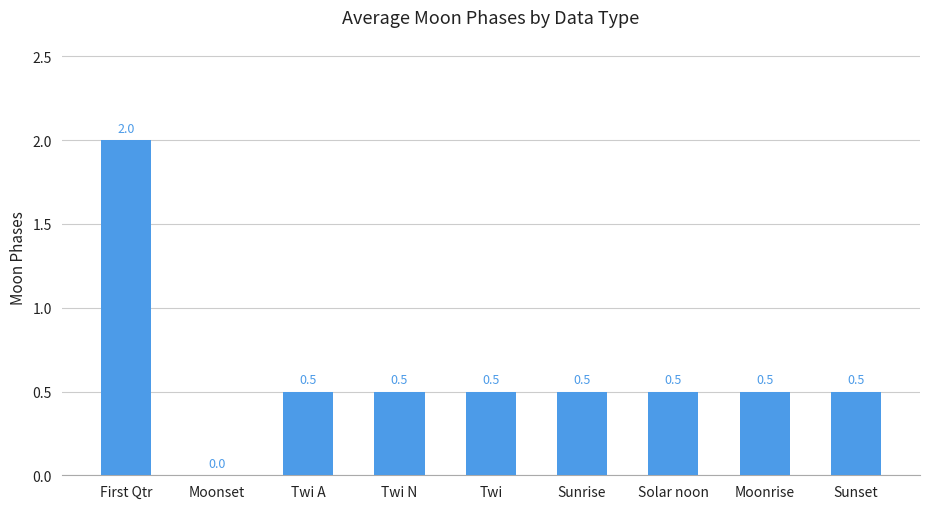

How many series are shown in this chart?

1